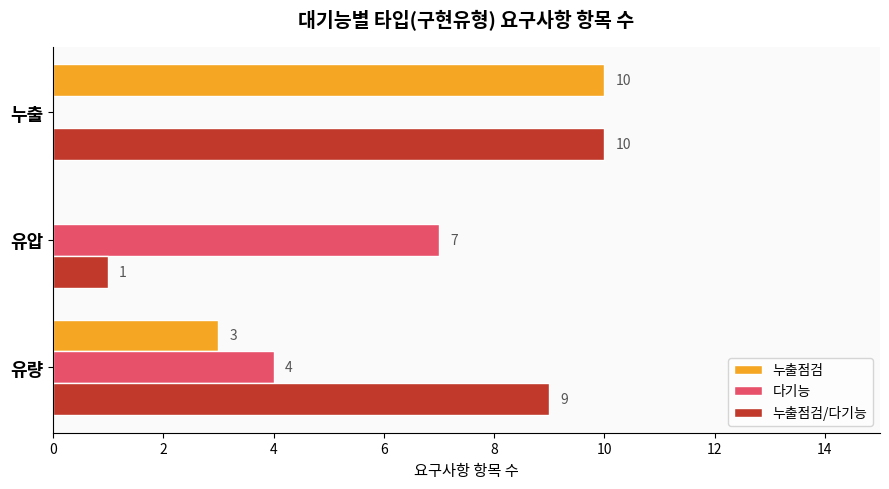

The 다기능 series shows 0 at 누출. True or false?

True